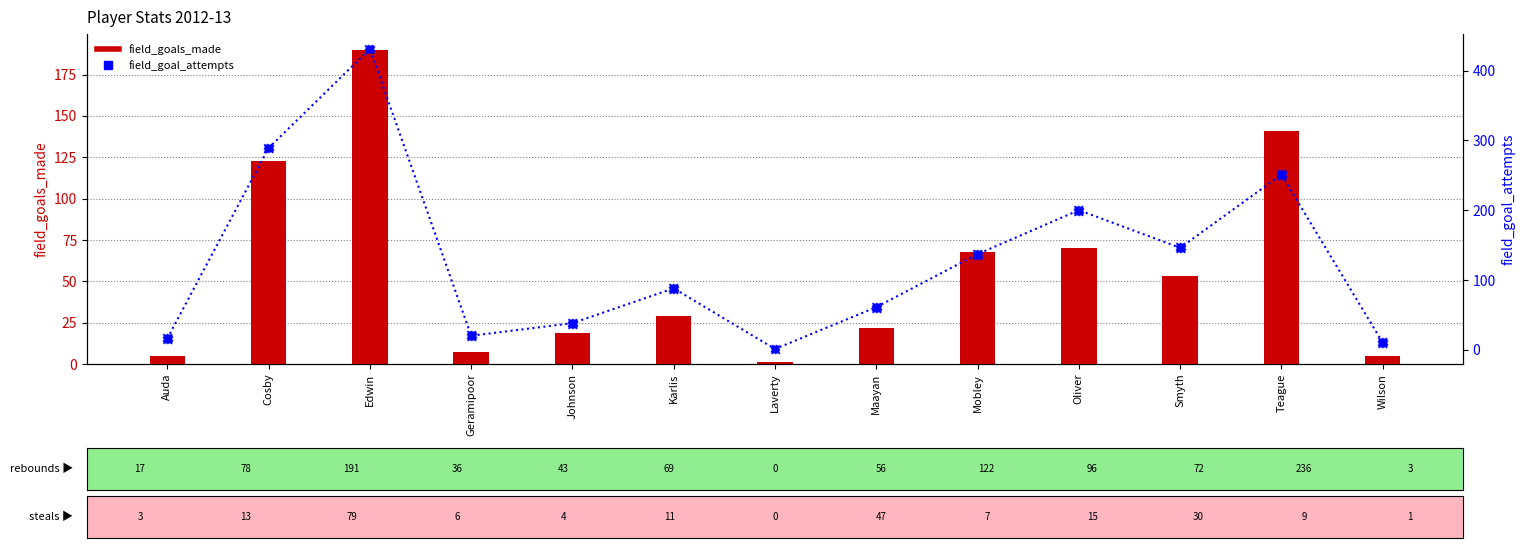

Which series contains the highest Y value?

field_goal_attempts